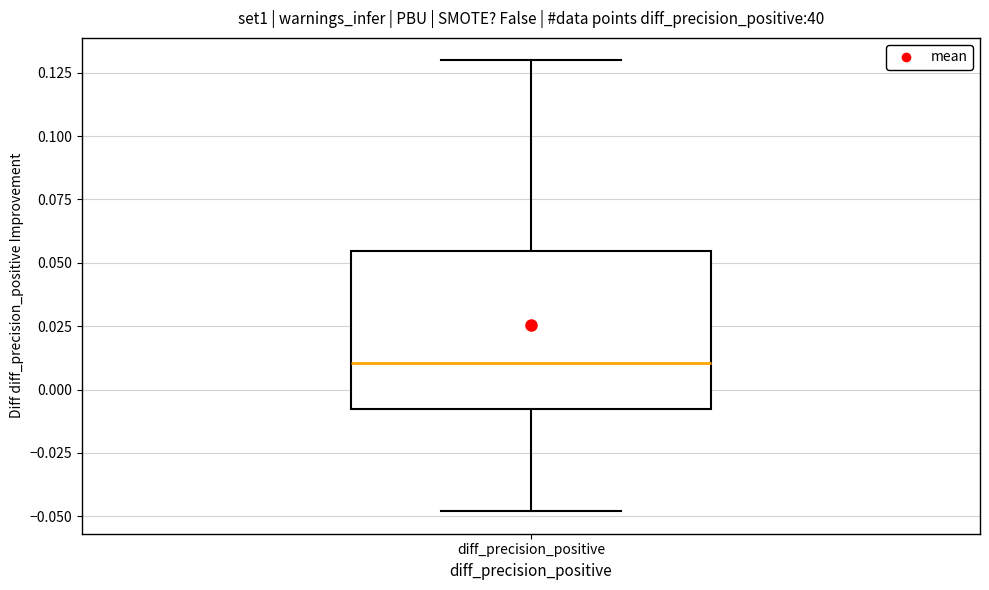

Read this box plot against the y-axis: the position of the median line, the range covered by the box, and the ends of both whiskers. The values are not printed on the chart, so give them approximately, as read against the axis.

median 0.010, box -0.010 to 0.055, whiskers -0.050 to 0.130